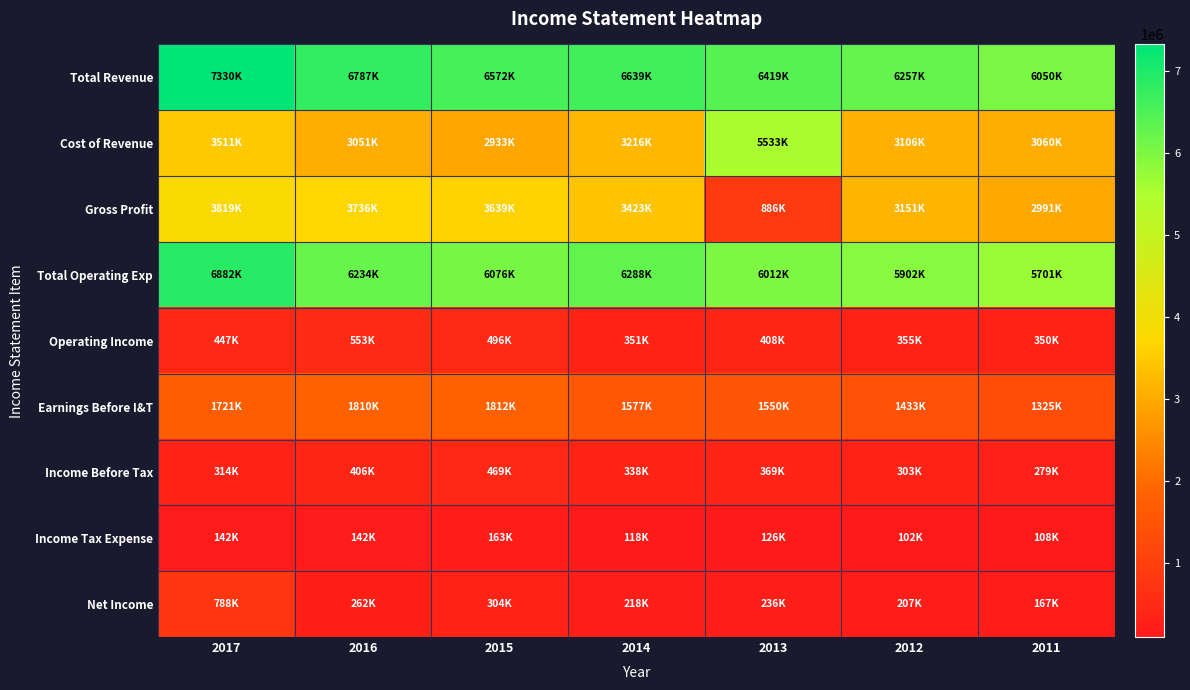

At which category is the sum across all series the highest?

2017